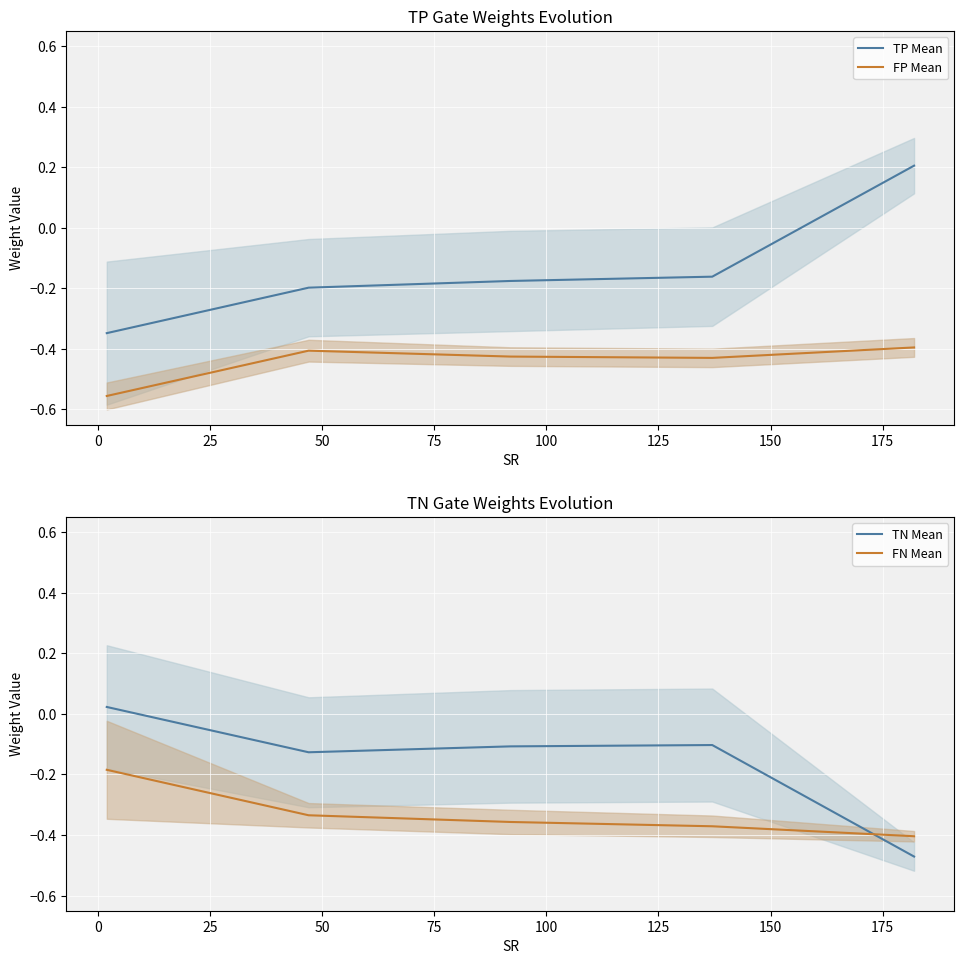

True or false: TP Mean and FP Mean cross at least once.

False